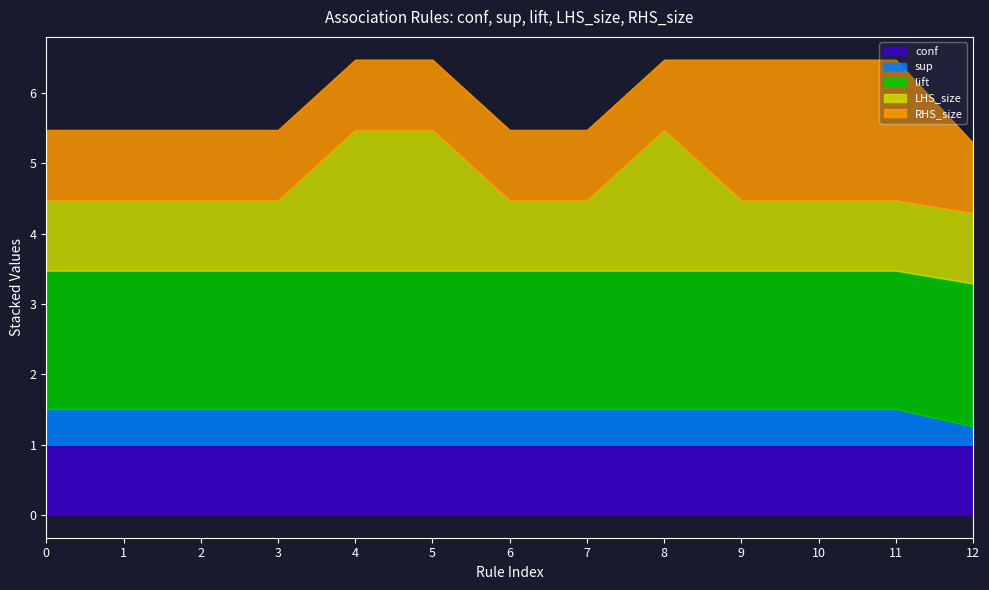

Rank the series at 9 from lowest to highest value.

sup, conf, LHS_size, lift, RHS_size